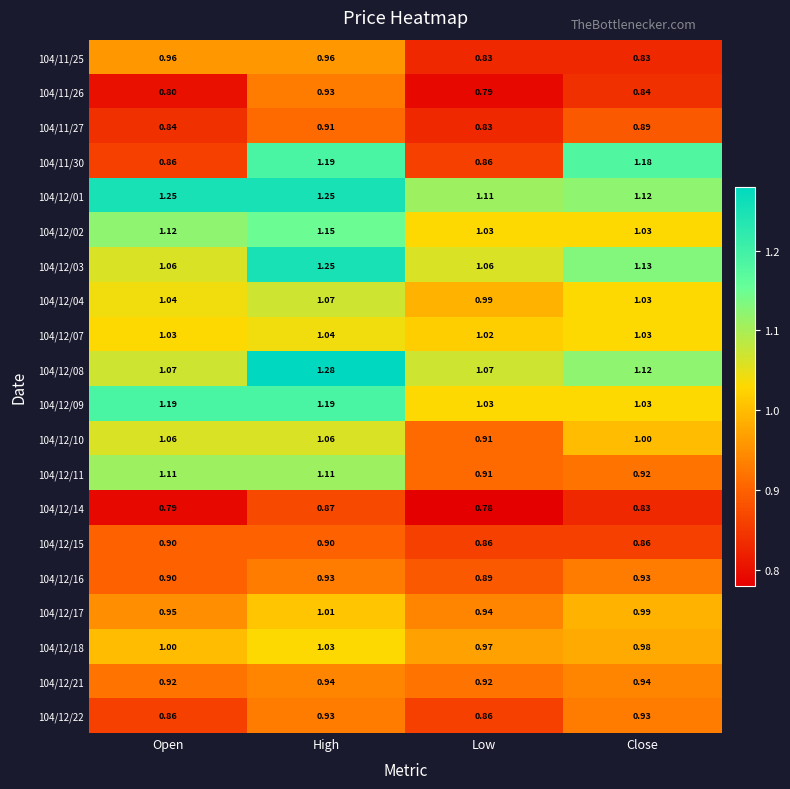

Is the value of 104/11/26 at Close greater than the value of 104/12/03 at Close?

No